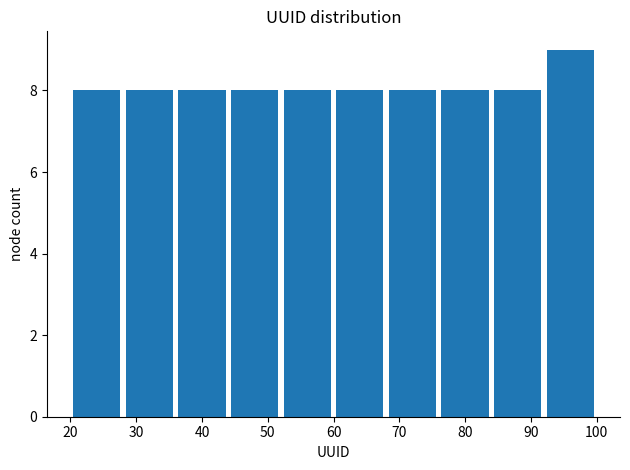

Reading left to right, list every bar in this chart as the range it spans on the x-axis followed by its height. The values are not printed on the chart, so give them approximately, as read against the axis.

20 to 28: 8
28 to 36: 8
36 to 44: 8
44 to 52: 8
52 to 60: 8
60 to 68: 8
68 to 76: 8
76 to 84: 8
84 to 92: 8
92 to 100: 9